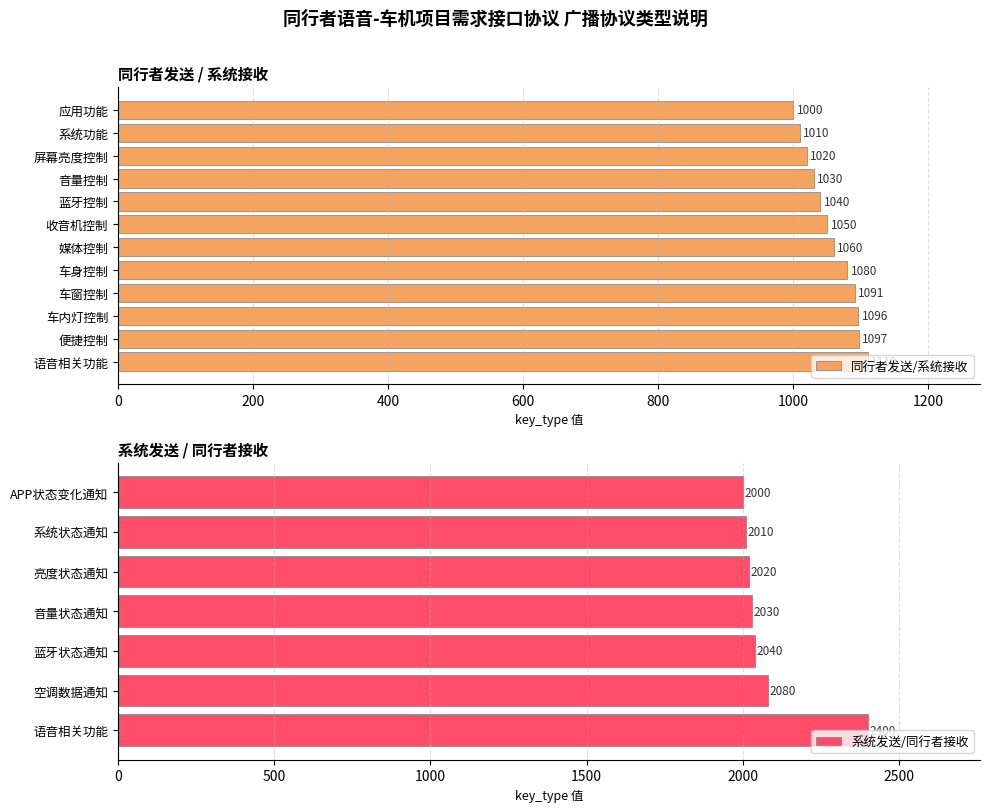

What is the approximate value of 同行者发送/系统接收 at 车窗控制, to the nearest 10?

1090